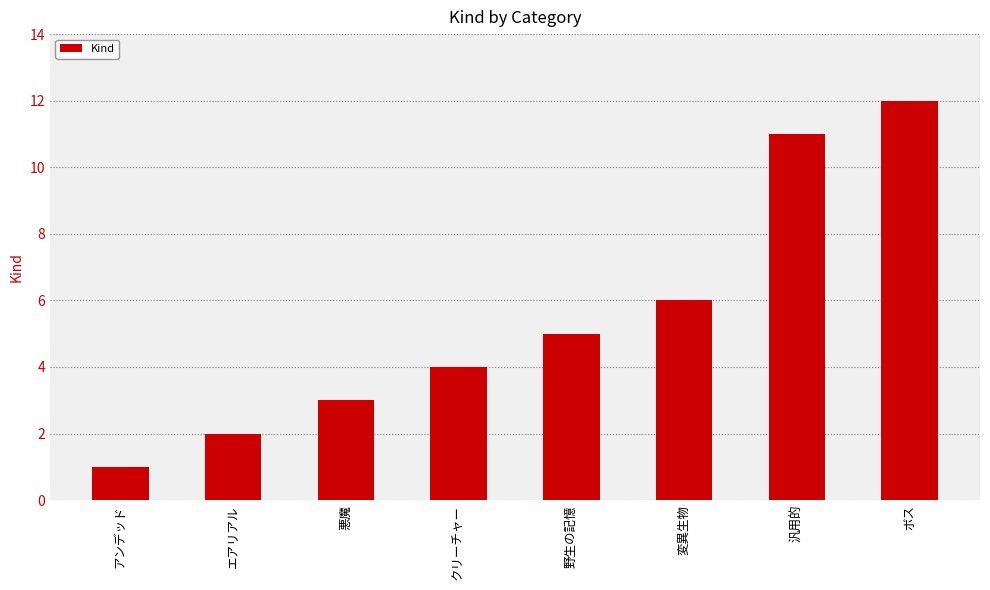

The value at 汎用的 is 18. True or false?

False